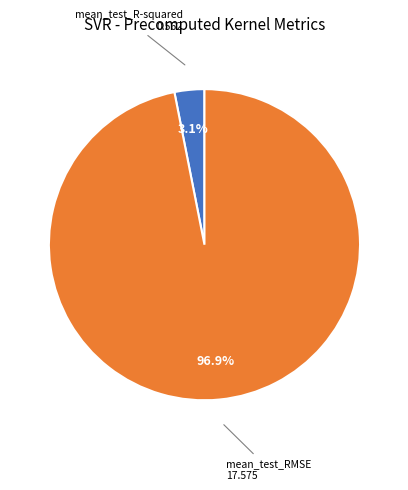

Is there a majority slice in this chart?

Yes